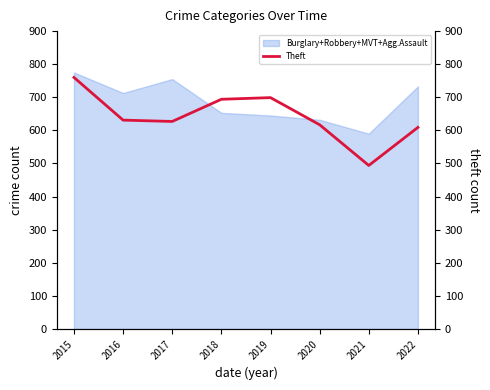

Reading left to right, extract all data points from this chart.

2015=760	2016=631	2017=627	2018=694	2019=699	2020=617	2021=494	2022=609